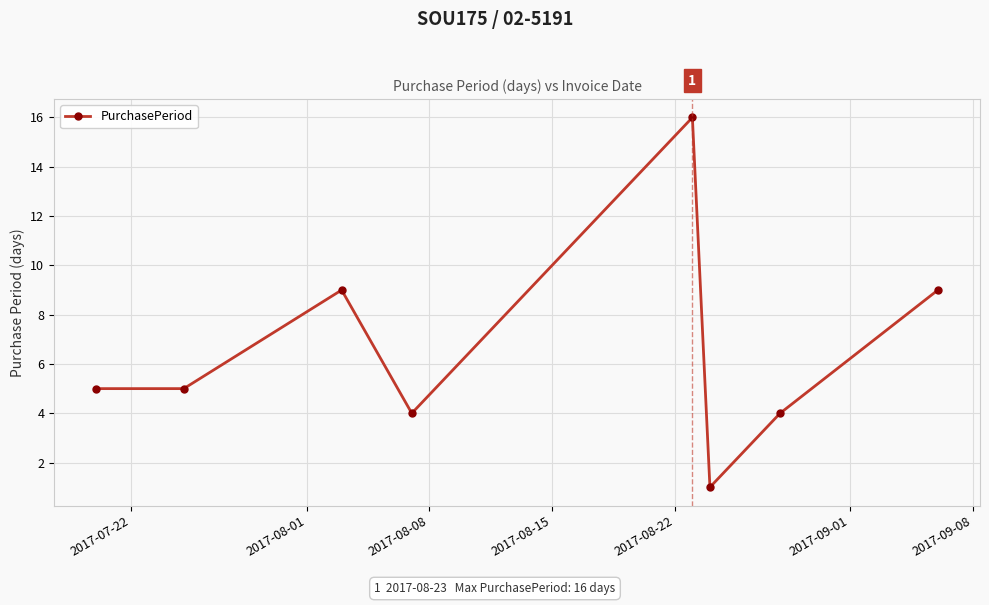

What is the average value?

7